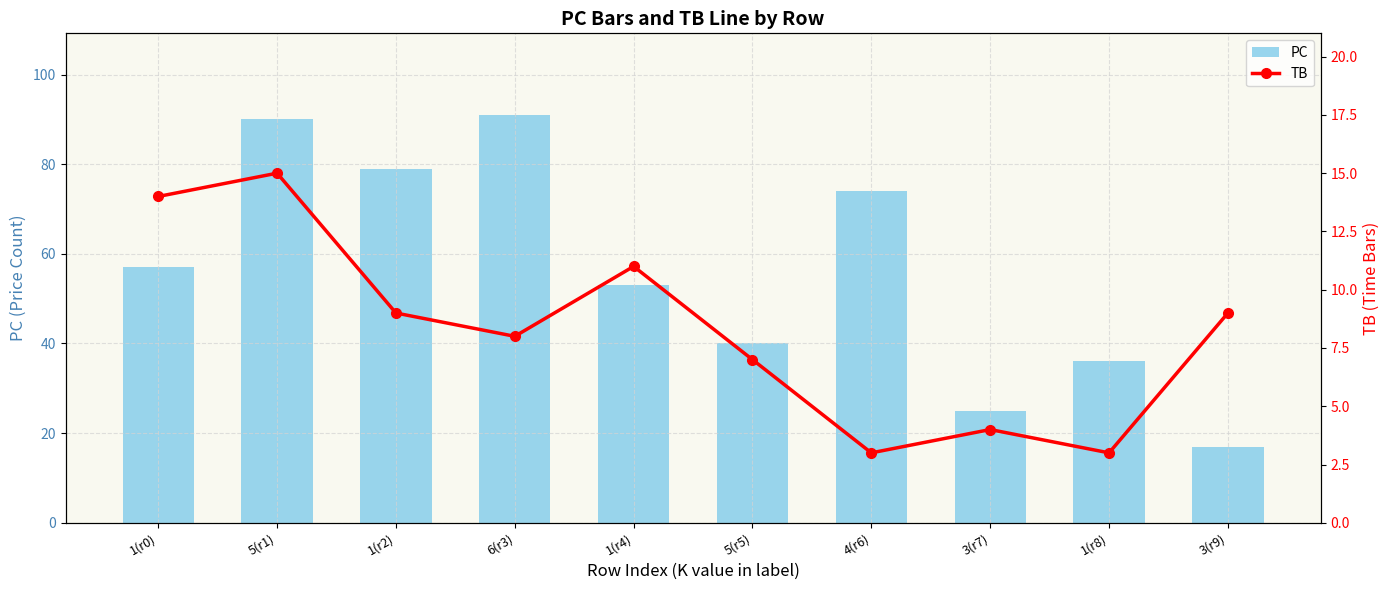

How many values in the TB series are below 9?

5